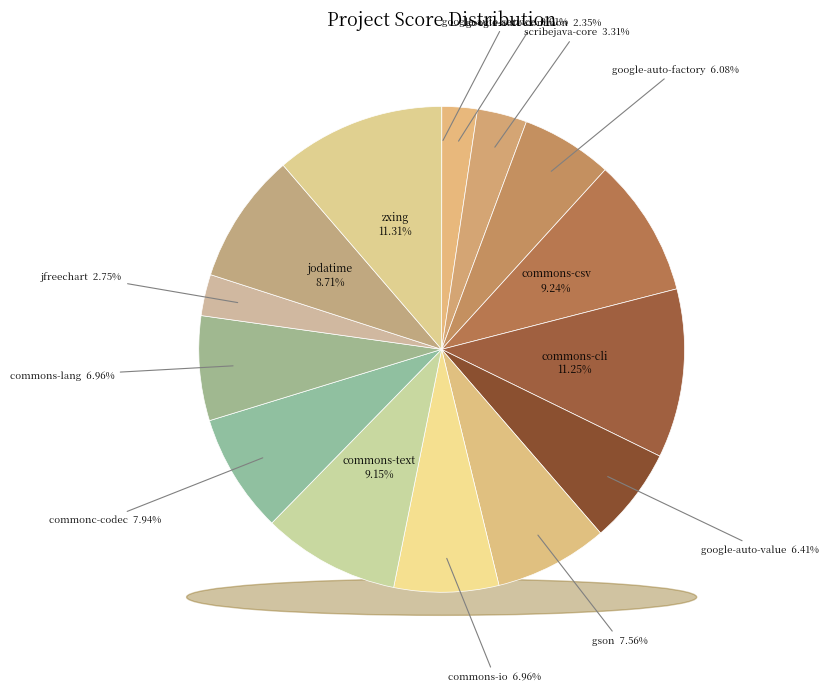

Which category has the smallest portion of the pie?

google-auto-service